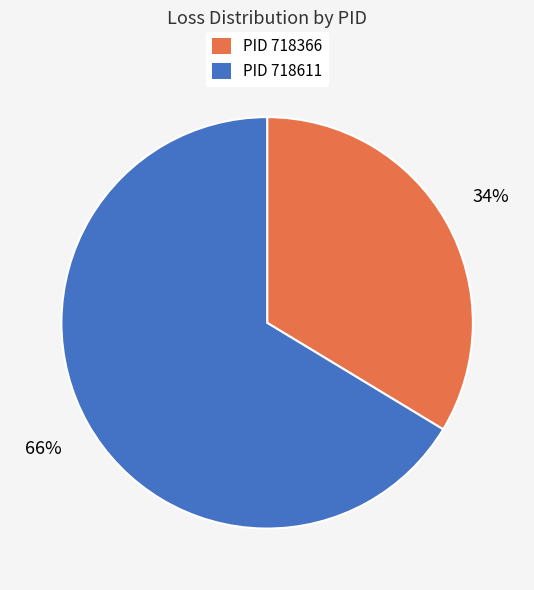

Is there any slice that represents more than half of the pie?

Yes